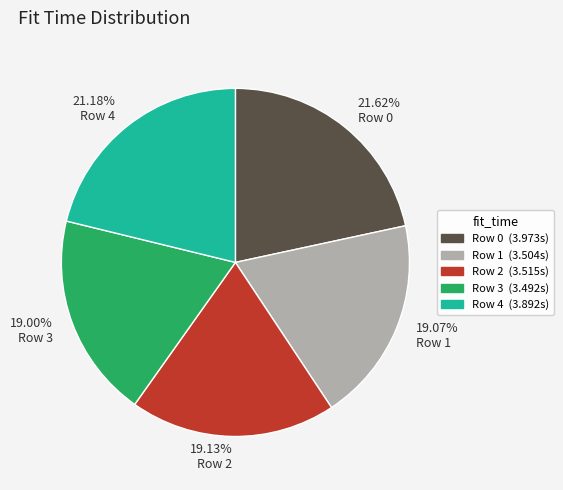

The Row 3 slice represents 13% of the pie. True or false?

False